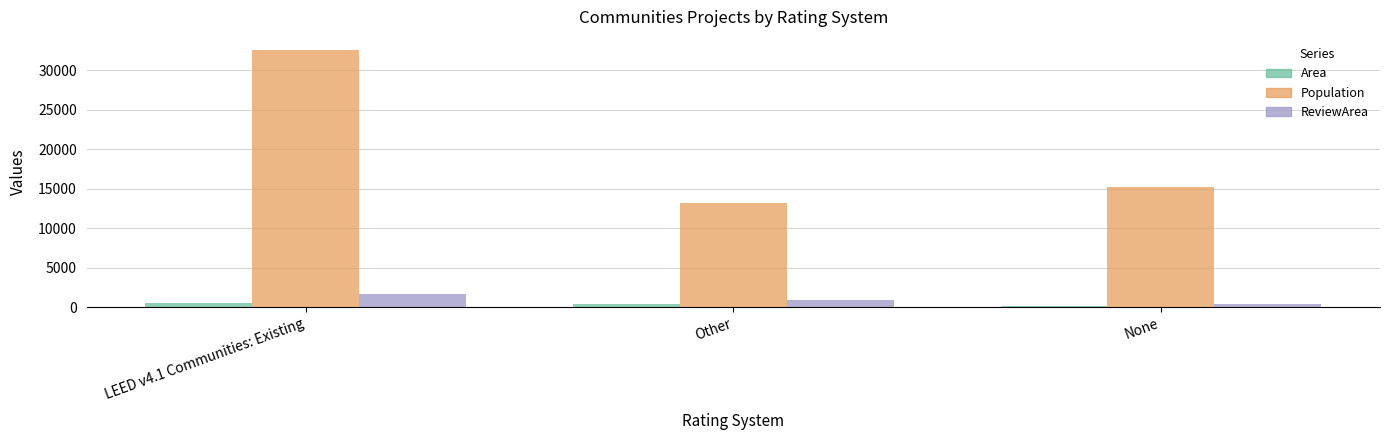

Where does the Area series first go above 325?

LEED v4.1 Communities: Existing